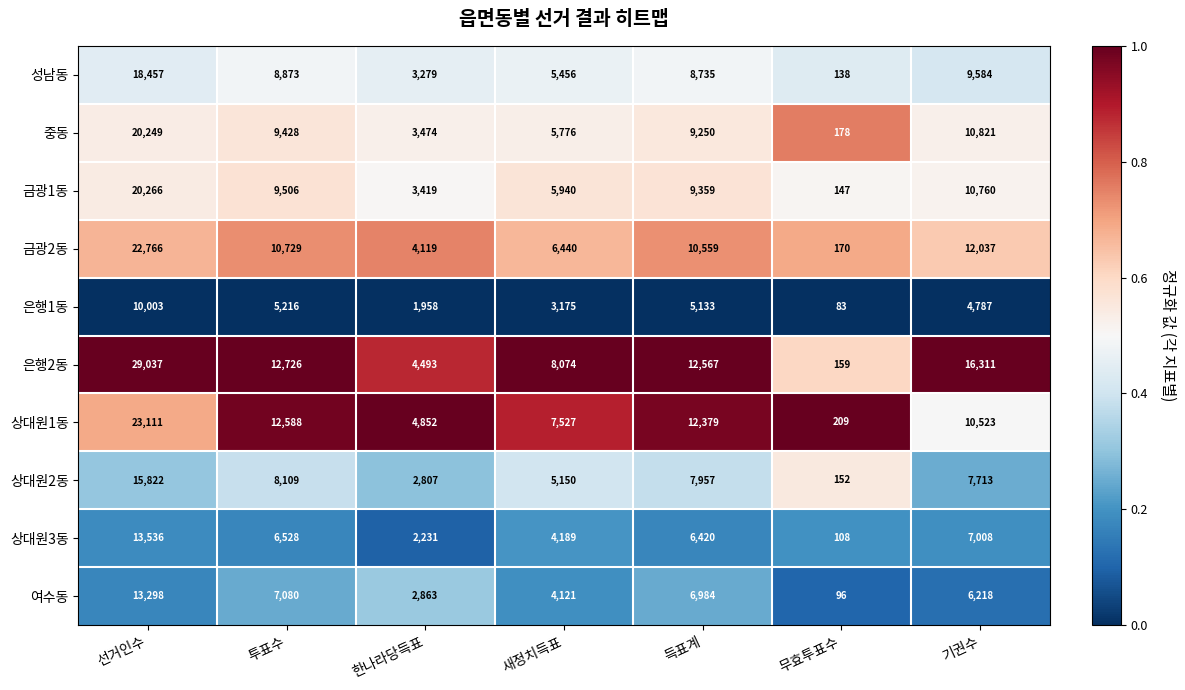

What is the spread (max minus min) of values at 새정치득표?

4899